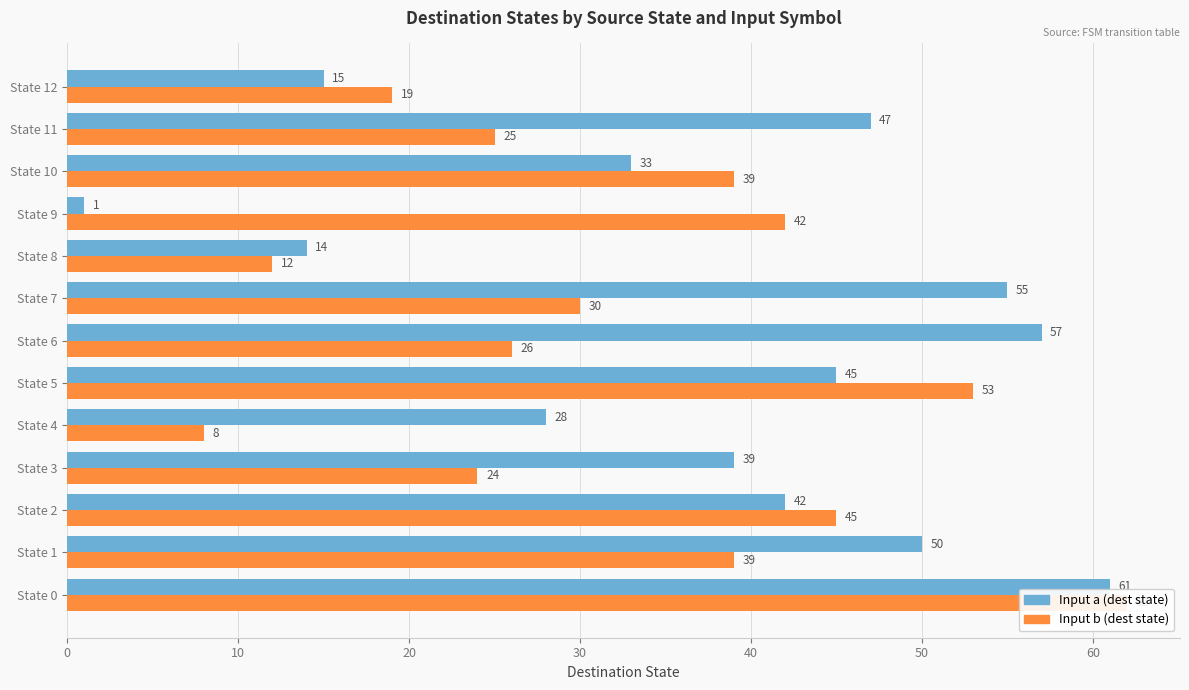

How many bars are there in each group?

2